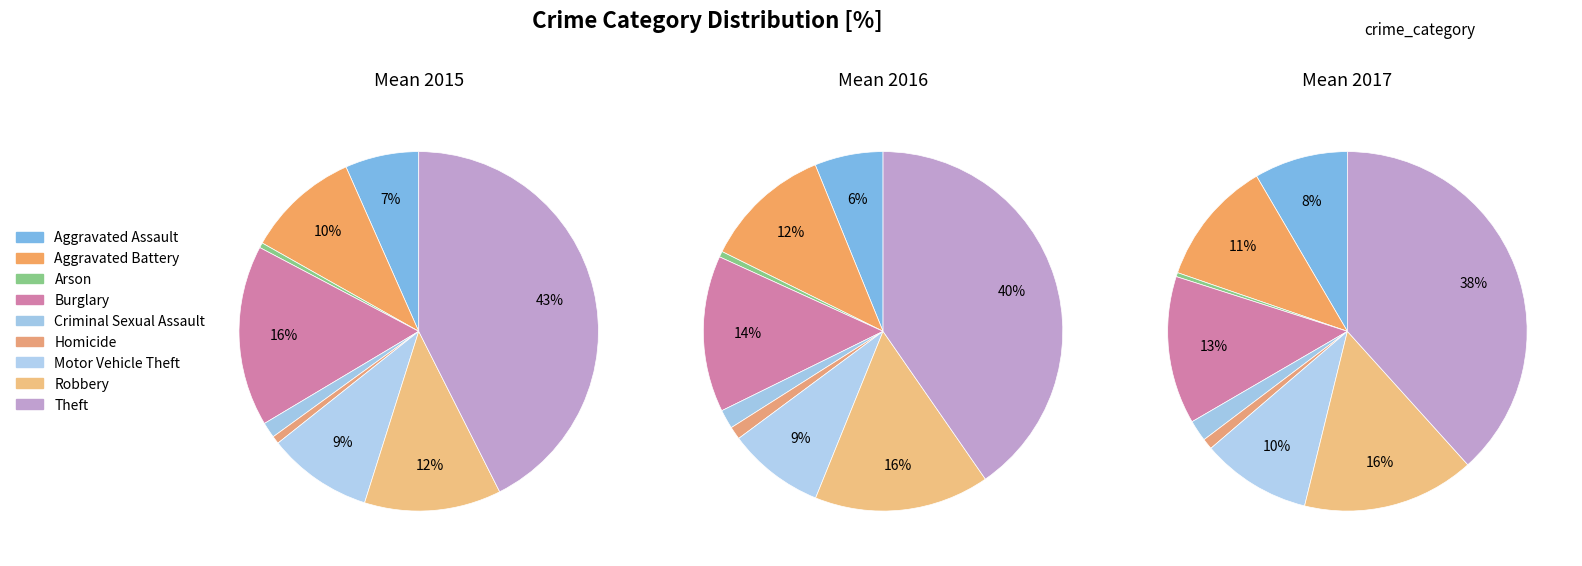

Does Criminal Sexual Assault account for over 50% of the chart?

No